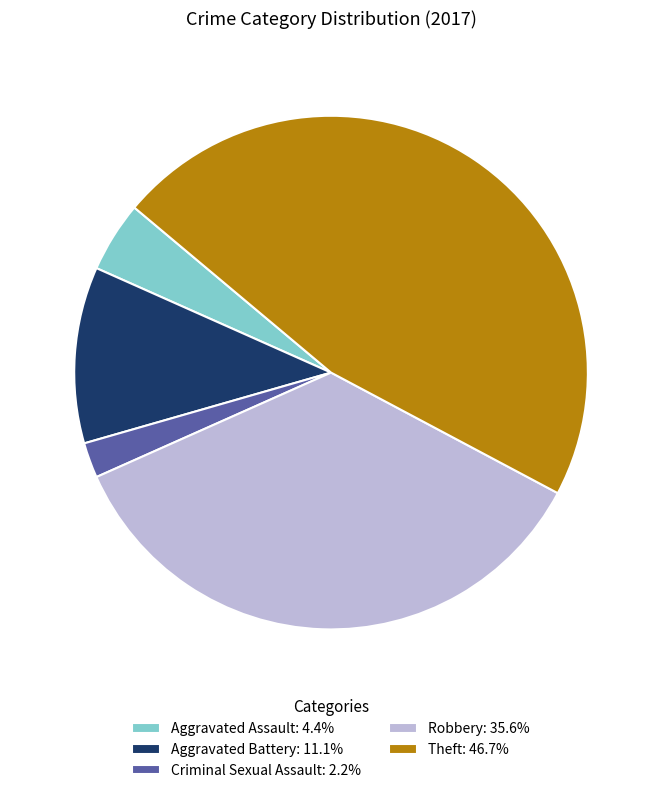

How many segments does this pie chart have?

5